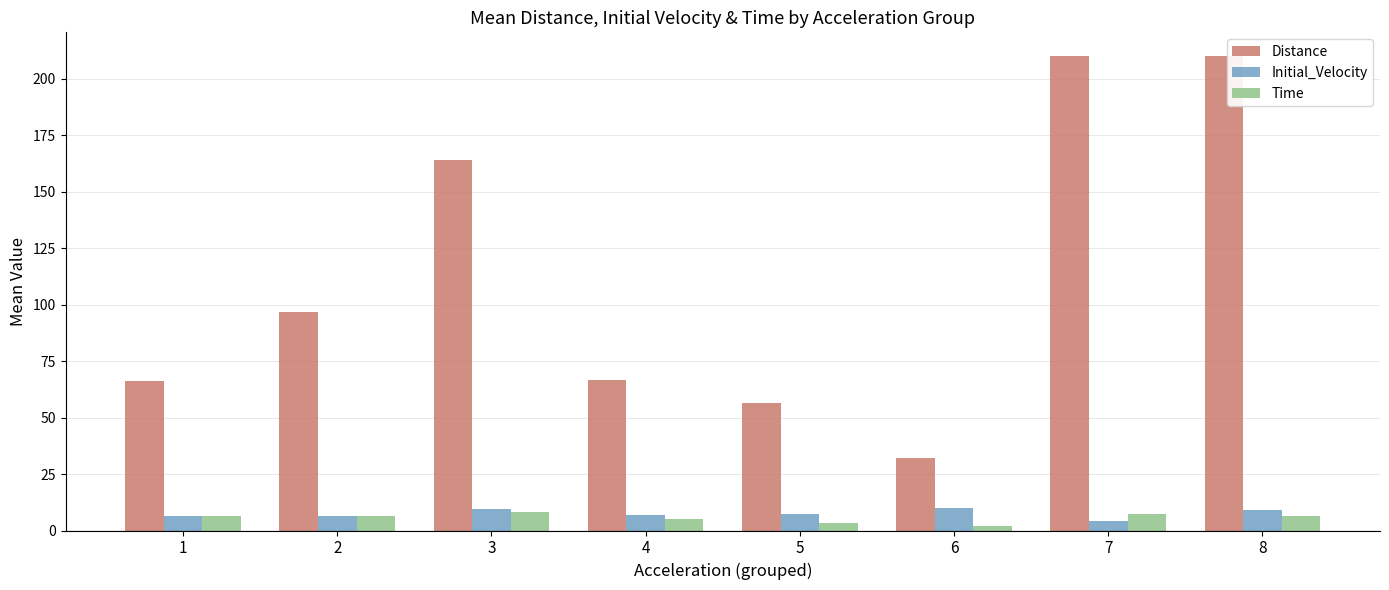

What is the maximum value for Time?

8.0